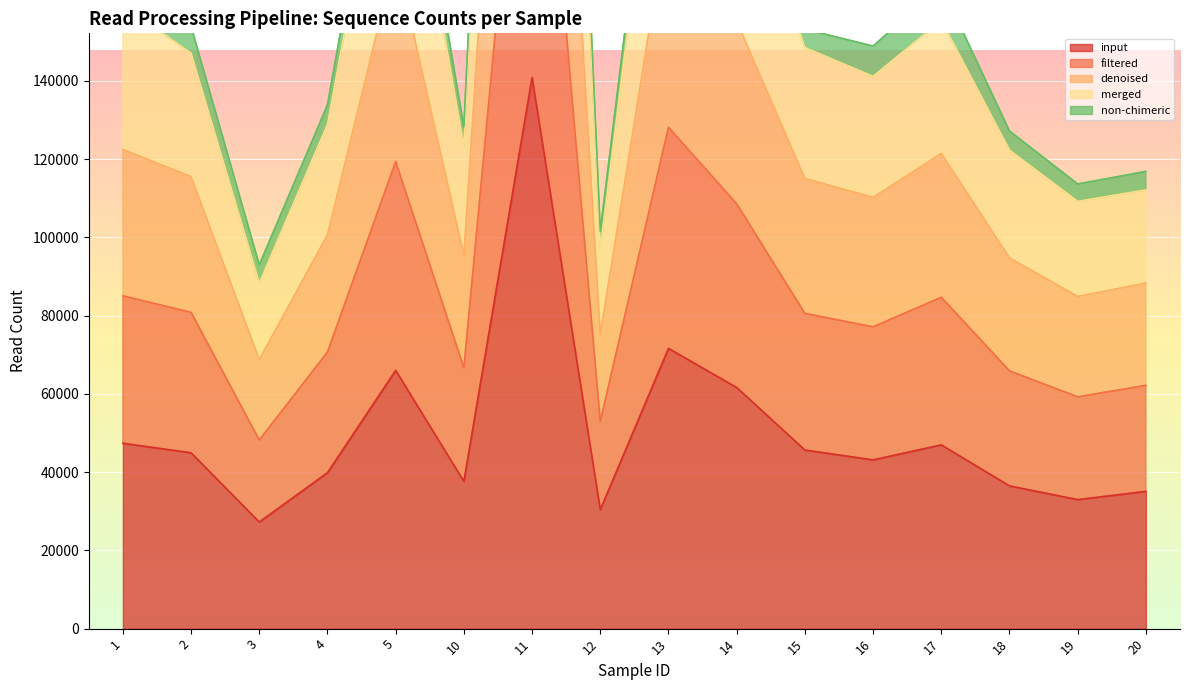

What is the average value of the denoised series?

166674